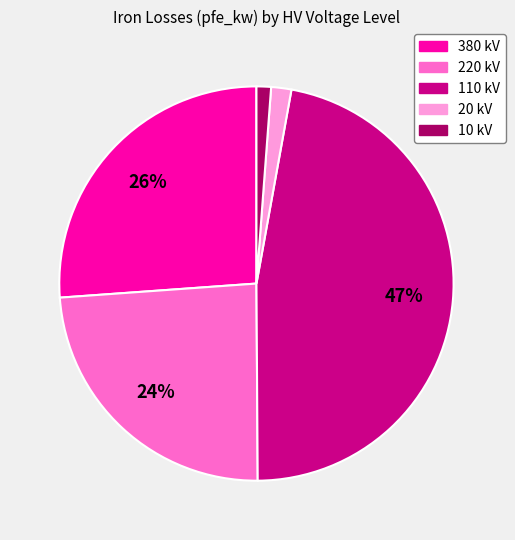

Is there a majority slice in this chart?

No